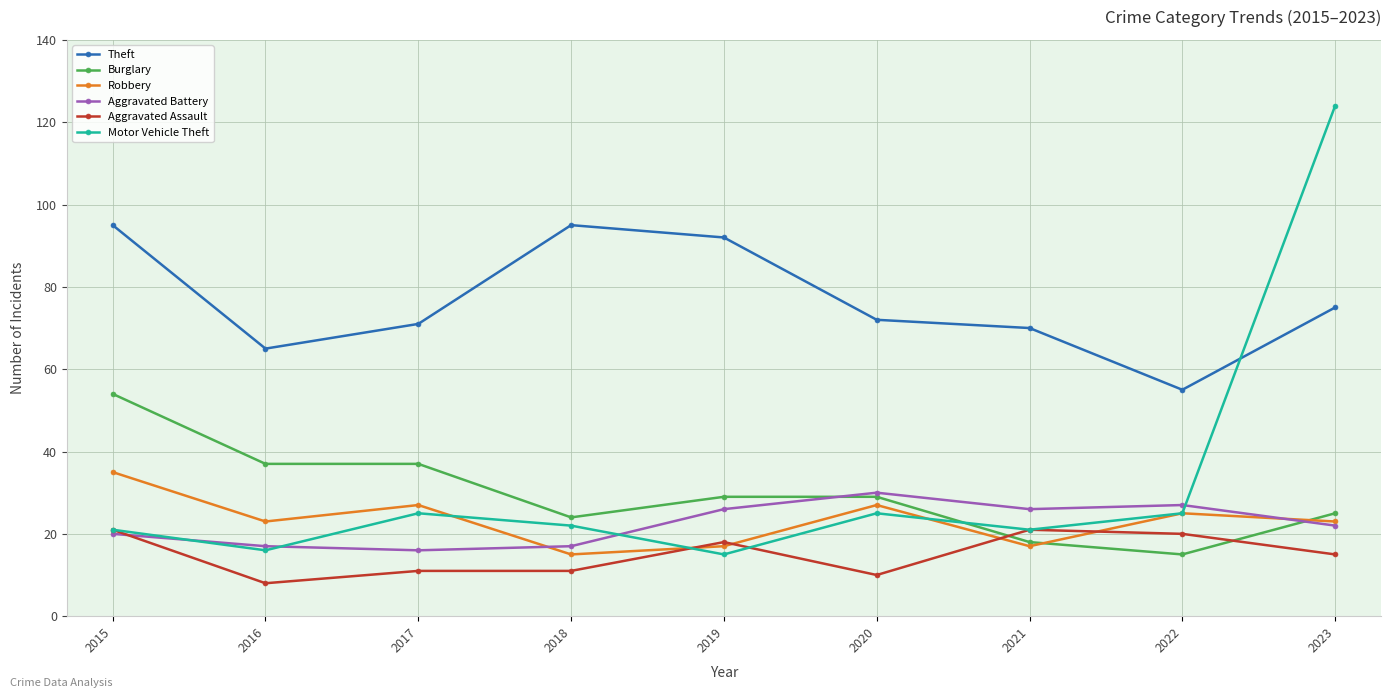

What is the sum of the Burglary values at 2021 and 2020?

47